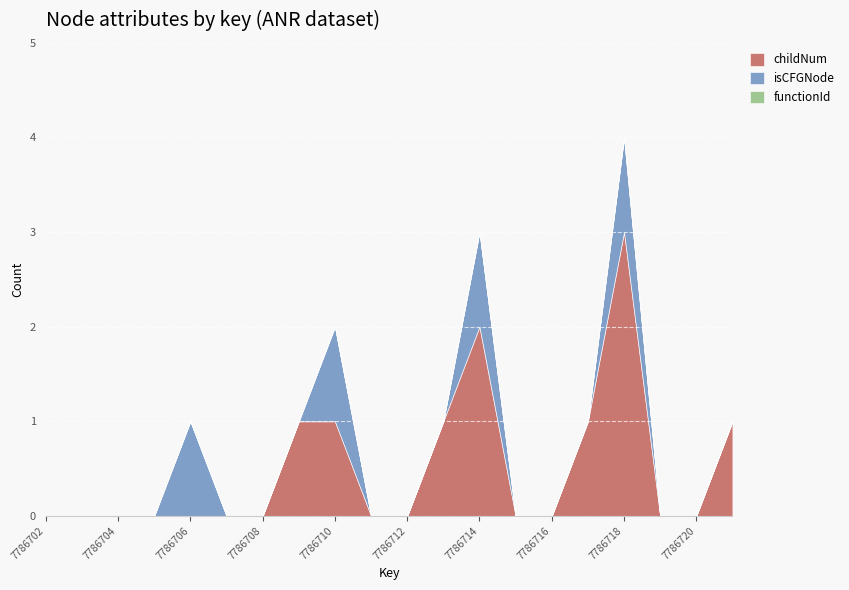

True or false: functionId and isCFGNode cross at least once.

False